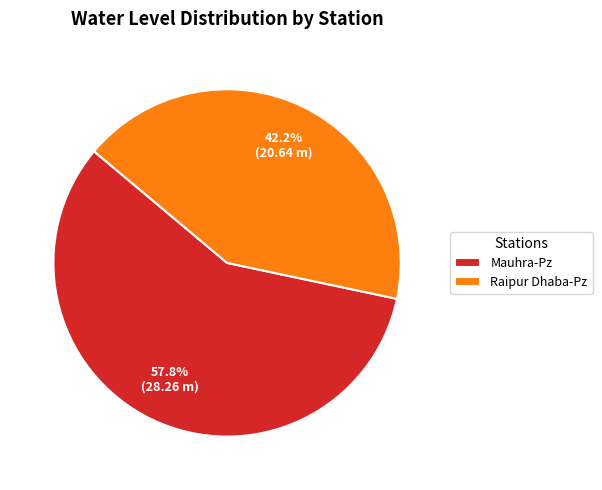

Which category has the smallest portion of the pie?

Raipur Dhaba-Pz